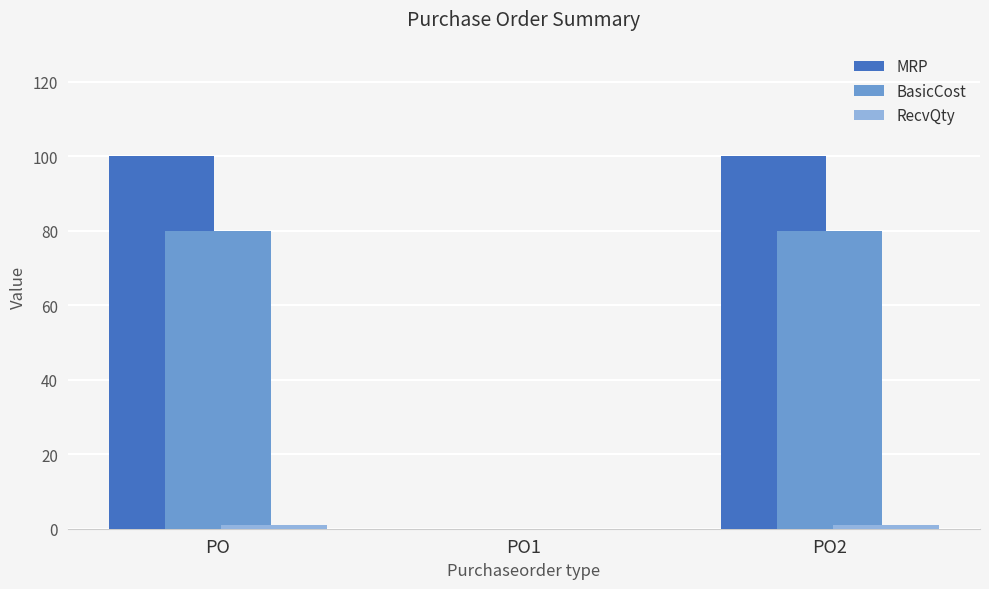

Which series changed the most between PO and PO1?

MRP